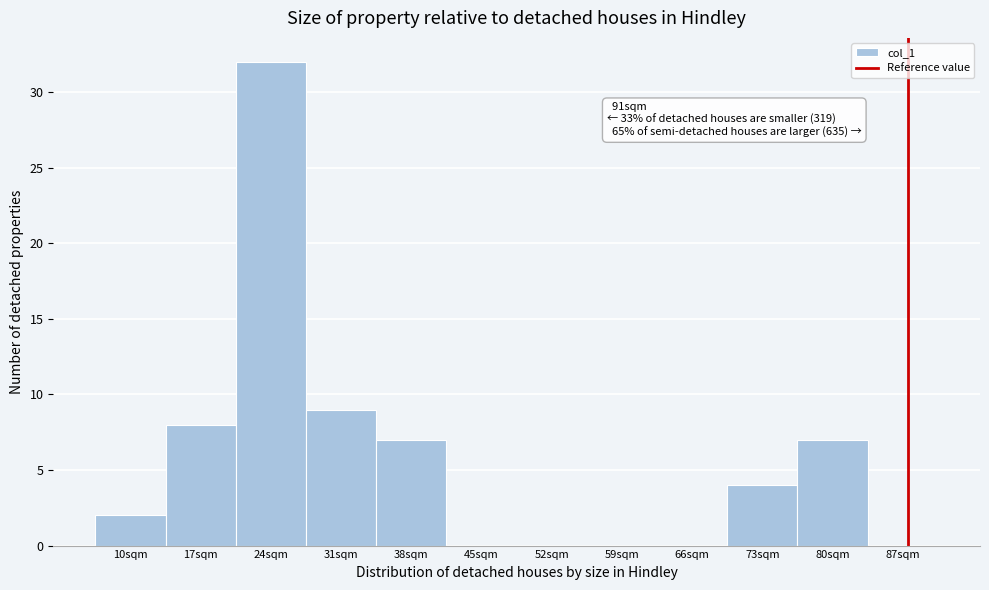

Reading left to right, transcribe all the data shown in this chart.

10sqm=2	17sqm=8	24sqm=32	31sqm=9	38sqm=7	45sqm=0	52sqm=0	59sqm=0	66sqm=0	73sqm=4	80sqm=7	87sqm=0